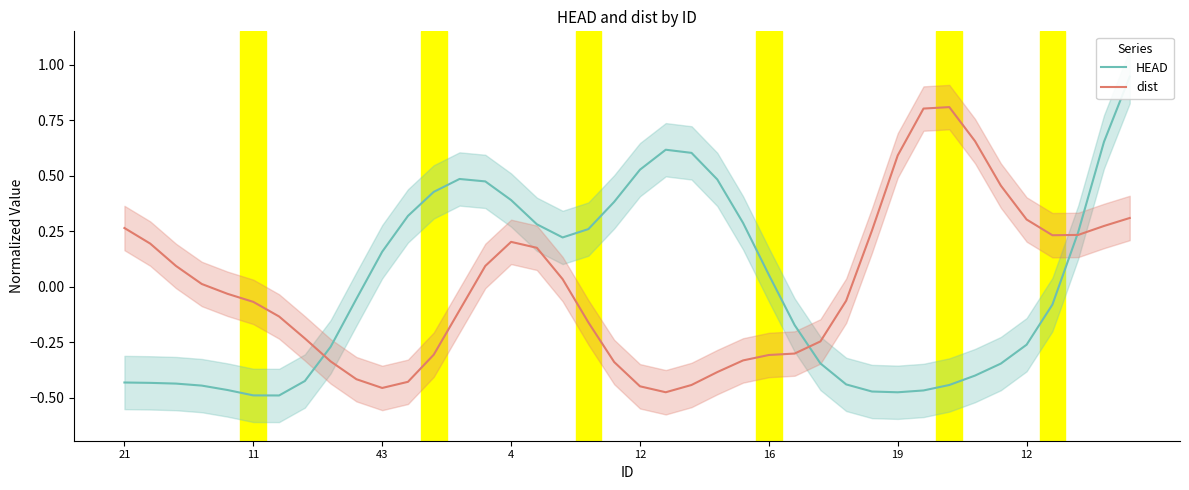

How many lines are shown in the chart?

2